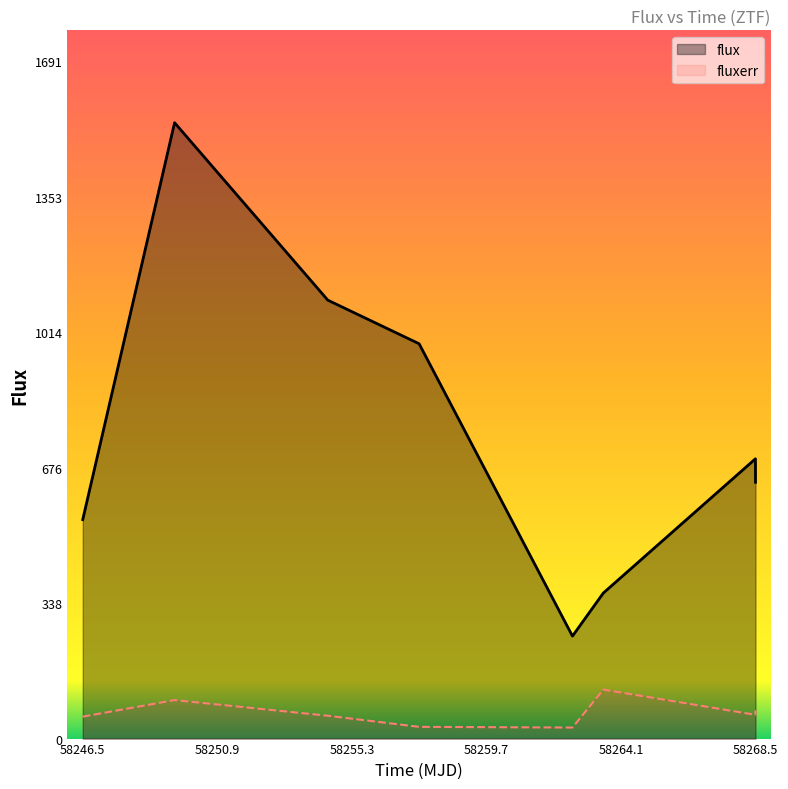

What is the total value across all series at 58268.5?

710.4